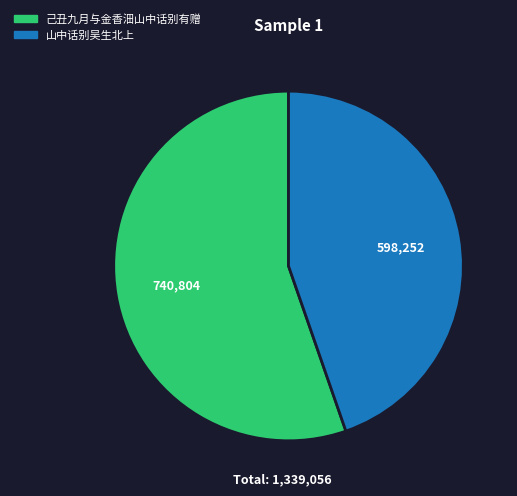

Which has a higher value, 山中话别吴生北上 or 己丑九月与金香沺山中话别有赠?

己丑九月与金香沺山中话别有赠